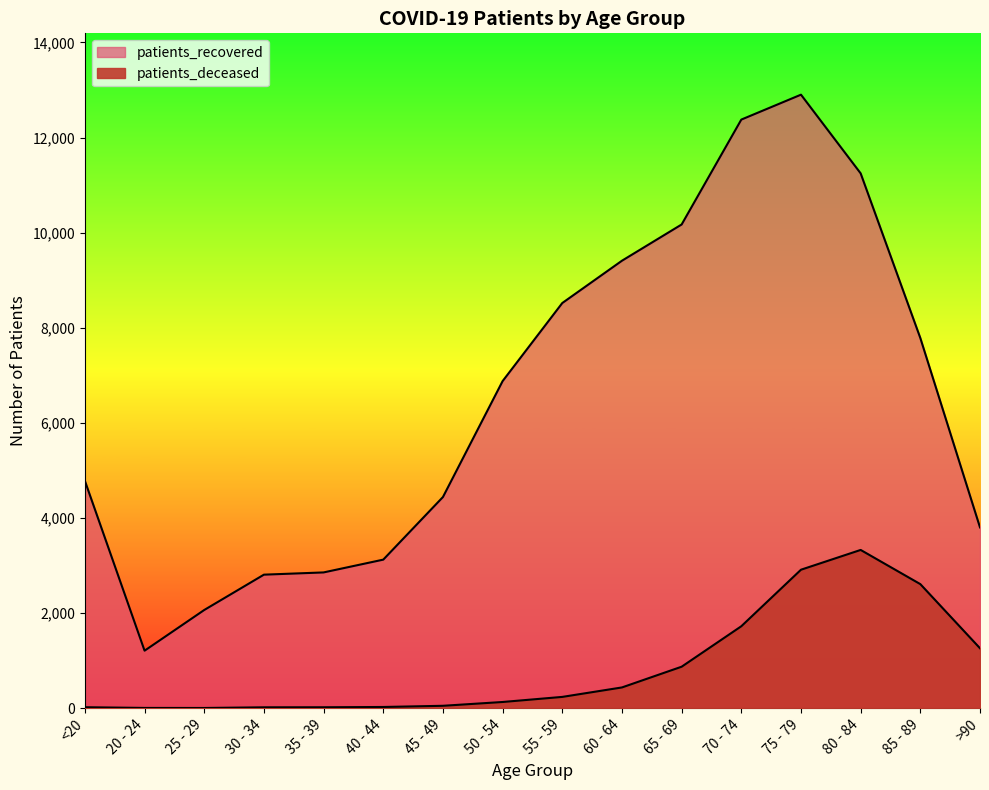

The patients_recovered series shows 14424 at 65 - 69. True or false?

False